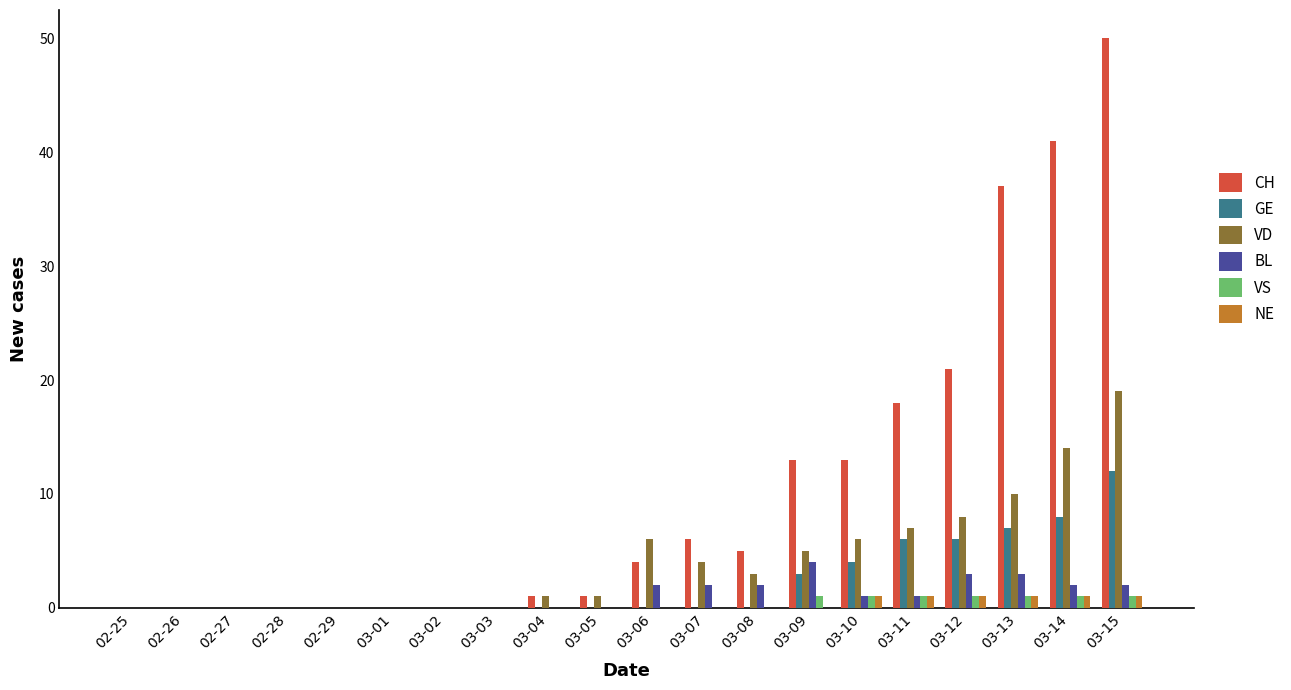

Reading left to right, transcribe all the data shown in this chart.

CH: 02-25=0	02-26=0	02-27=0	02-28=0	02-29=0	03-01=0	03-02=0	03-03=0	03-04=1	03-05=1	03-06=4	03-07=6	03-08=5	03-09=13	03-10=13	03-11=18	03-12=21	03-13=37	03-14=41	03-15=50
GE: 02-25=0	02-26=0	02-27=0	02-28=0	02-29=0	03-01=0	03-02=0	03-03=0	03-04=0	03-05=0	03-06=0	03-07=0	03-08=0	03-09=3	03-10=4	03-11=6	03-12=6	03-13=7	03-14=8	03-15=12
VD: 02-25=0	02-26=0	02-27=0	02-28=0	02-29=0	03-01=0	03-02=0	03-03=0	03-04=1	03-05=1	03-06=6	03-07=4	03-08=3	03-09=5	03-10=6	03-11=7	03-12=8	03-13=10	03-14=14	03-15=19
BL: 02-25=0	02-26=0	02-27=0	02-28=0	02-29=0	03-01=0	03-02=0	03-03=0	03-04=0	03-05=0	03-06=2	03-07=2	03-08=2	03-09=4	03-10=1	03-11=1	03-12=3	03-13=3	03-14=2	03-15=2
VS: 02-25=0	02-26=0	02-27=0	02-28=0	02-29=0	03-01=0	03-02=0	03-03=0	03-04=0	03-05=0	03-06=0	03-07=0	03-08=0	03-09=1	03-10=1	03-11=1	03-12=1	03-13=1	03-14=1	03-15=1
NE: 02-25=0	02-26=0	02-27=0	02-28=0	02-29=0	03-01=0	03-02=0	03-03=0	03-04=0	03-05=0	03-06=0	03-07=0	03-08=0	03-09=0	03-10=1	03-11=1	03-12=1	03-13=1	03-14=1	03-15=1